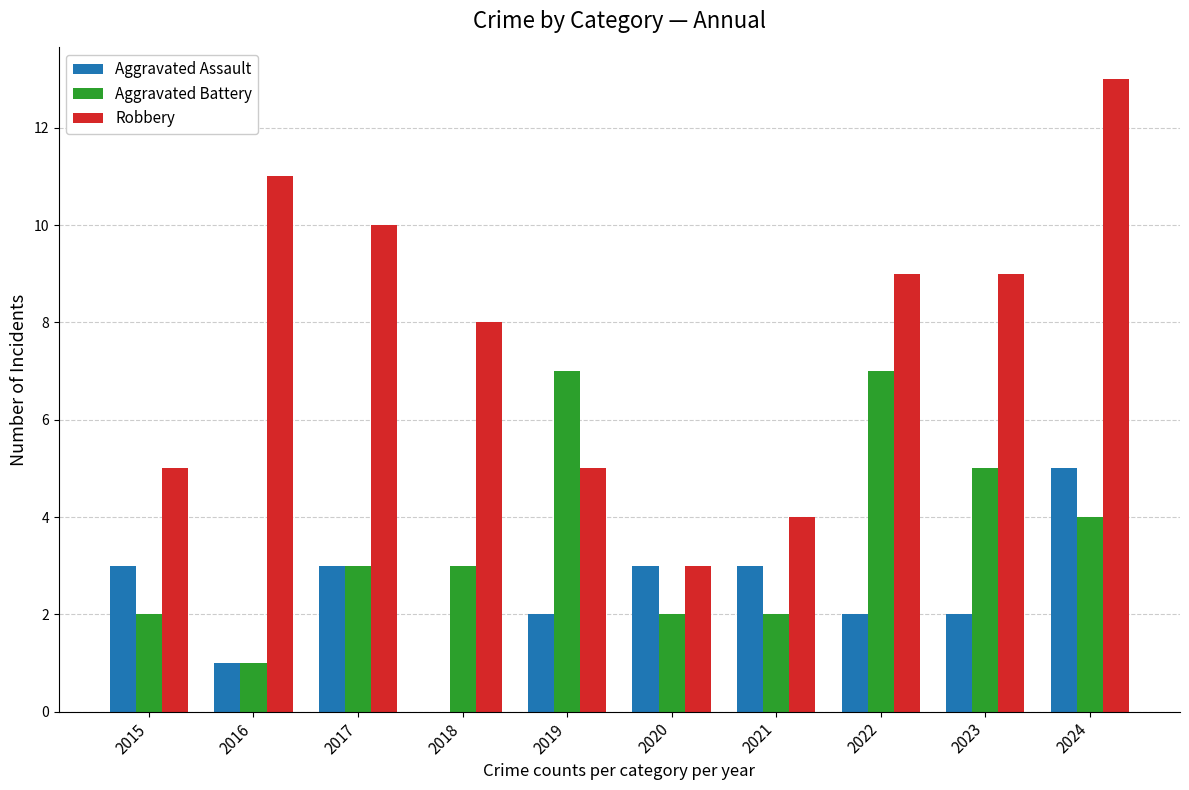

At which category is the sum across all series the highest?

2024